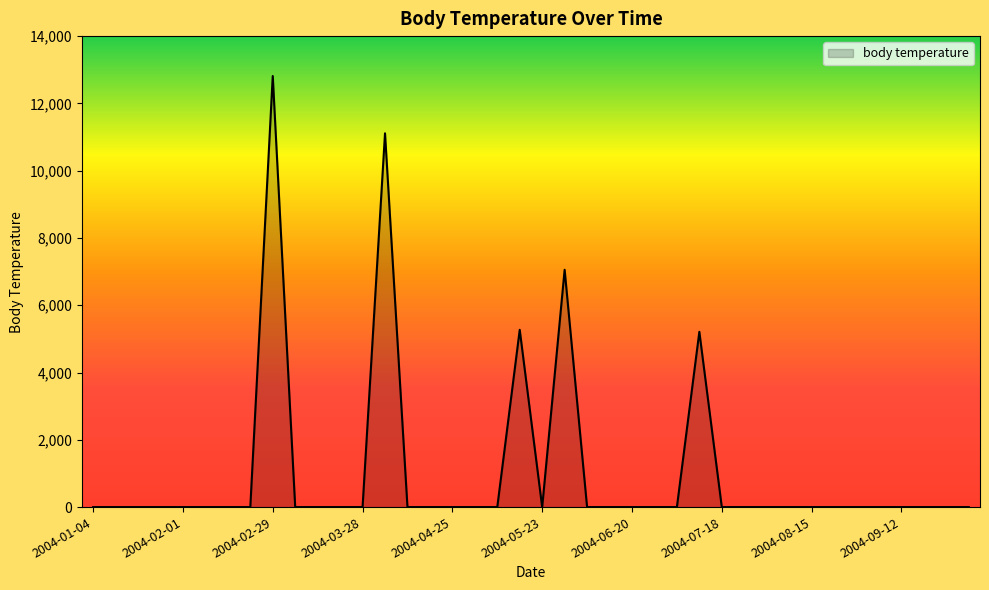

What is the difference between the maximum and minimum values?

12813.5